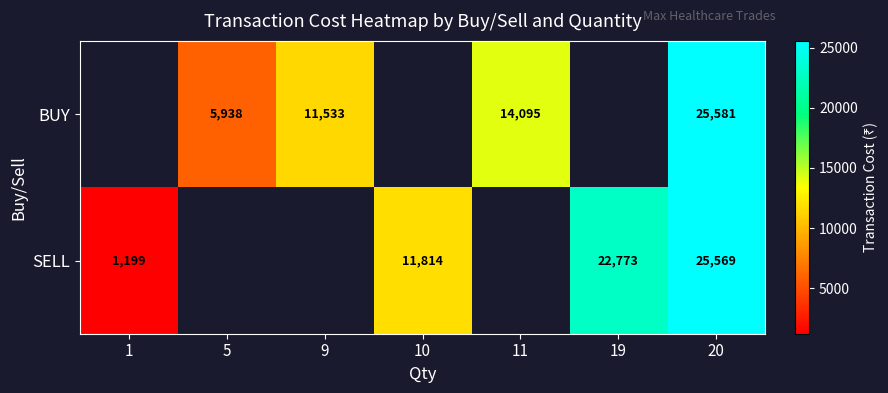

At 20, list the series in order from largest to smallest.

BUY, SELL